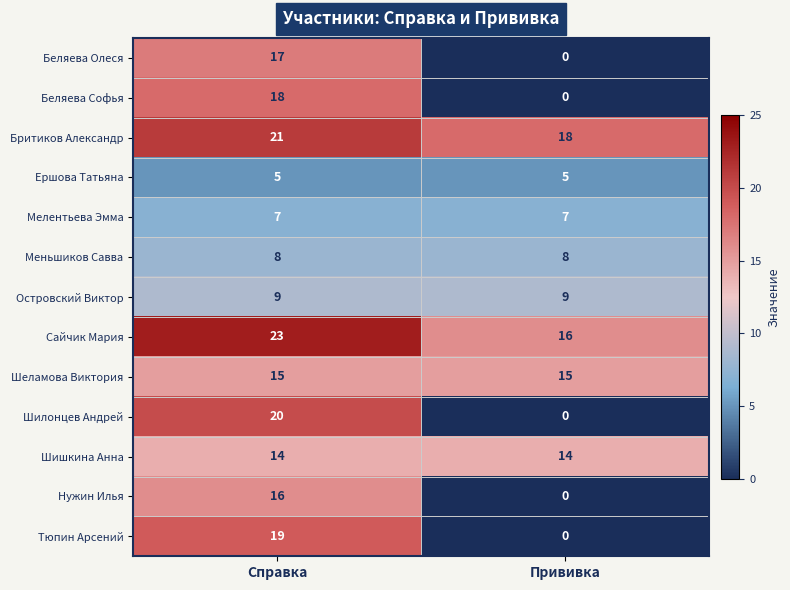

Is the value of Нужин Илья at Прививка greater than the value of Бритиков Александр at Прививка?

No